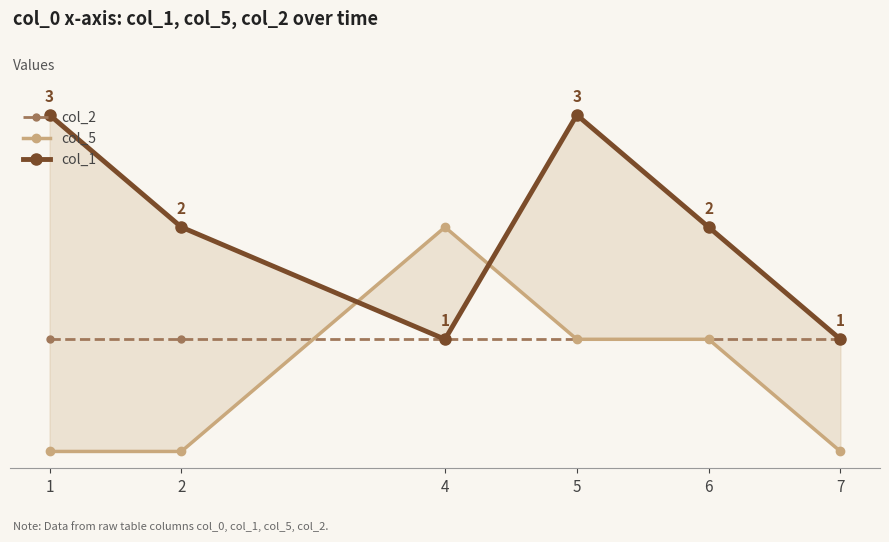

Where is the first local minimum for col_1?

4